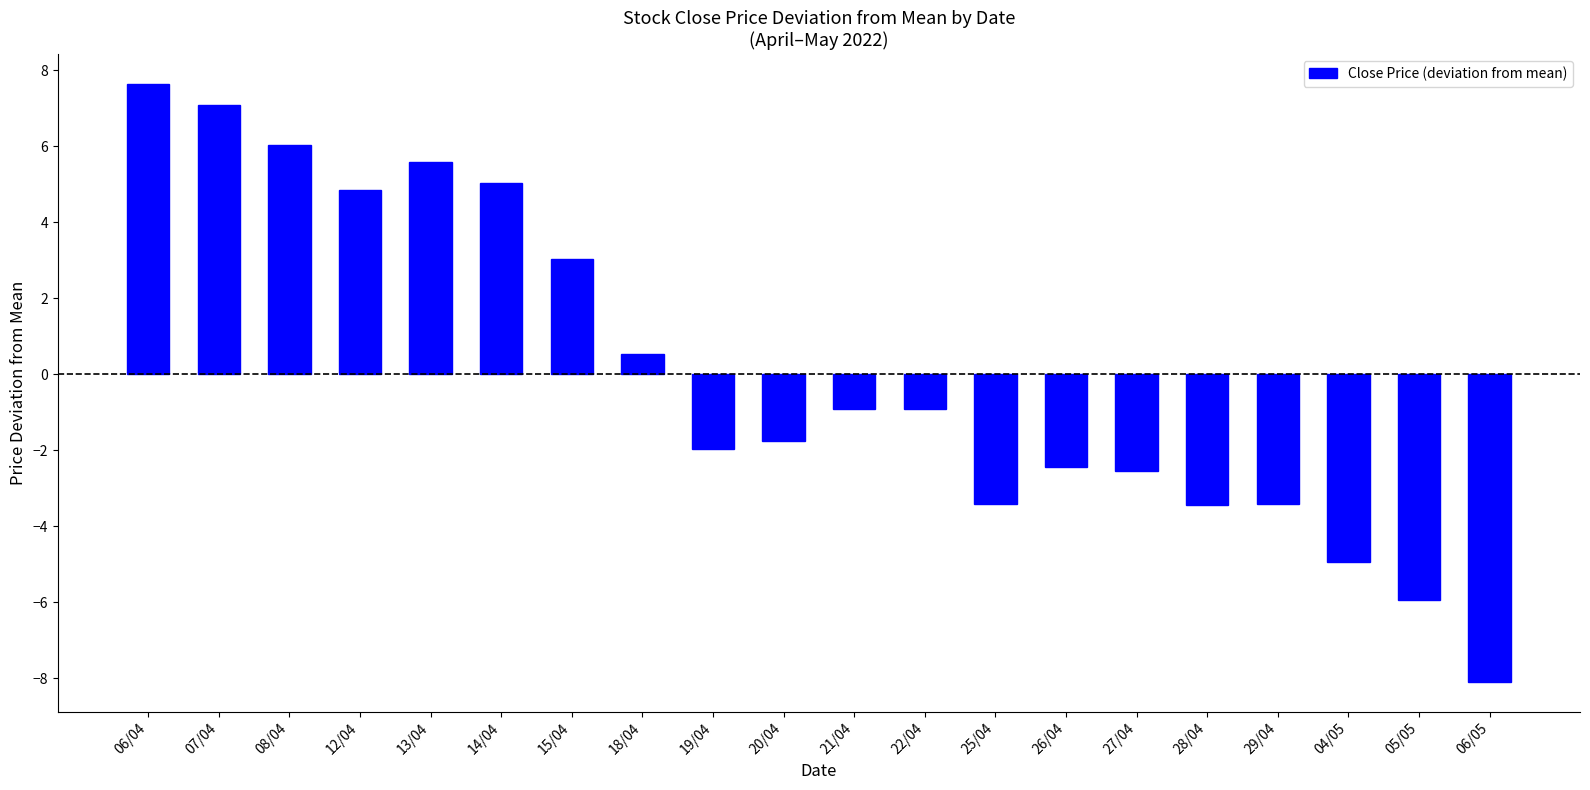

What is the label of the 4th bar from the left?

12/04